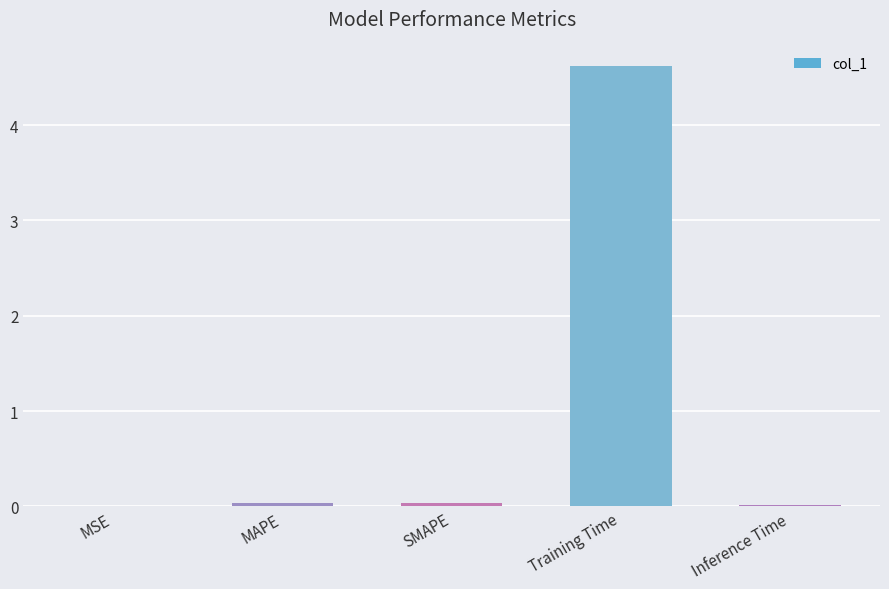

What is the sum of all values?

4.7